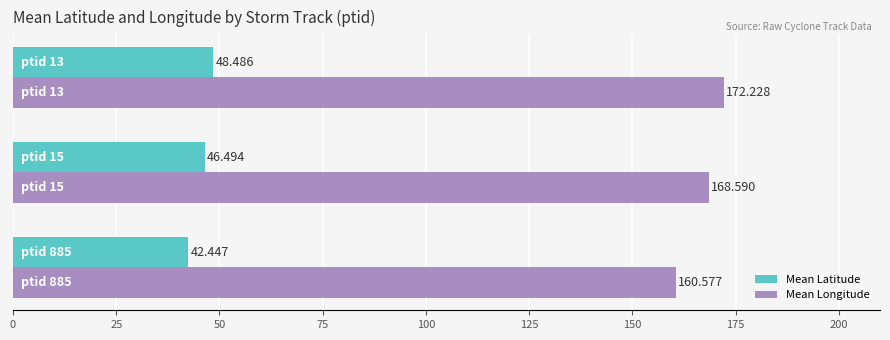

How many data points does each series have?

3